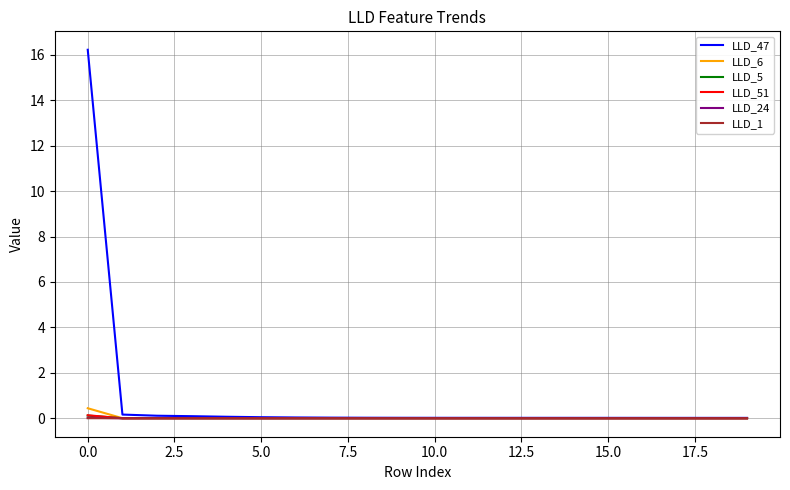

What is the maximum value for LLD_47?

16.2